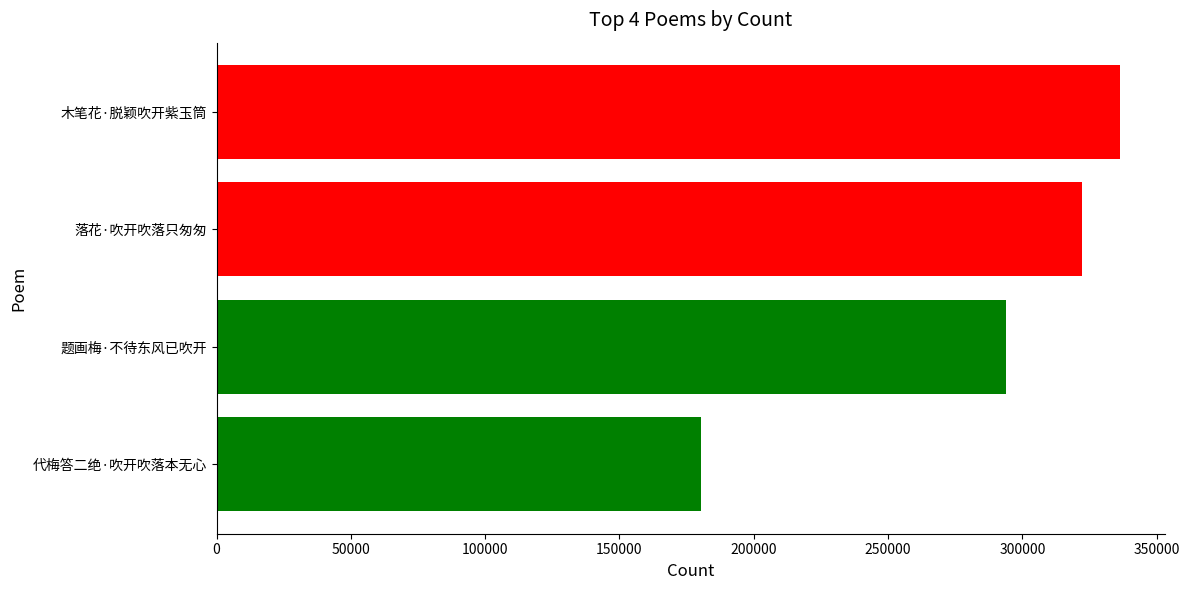

At which category does the chart reach its peak across all series?

木笔花·脱颖吹开紫玉筒